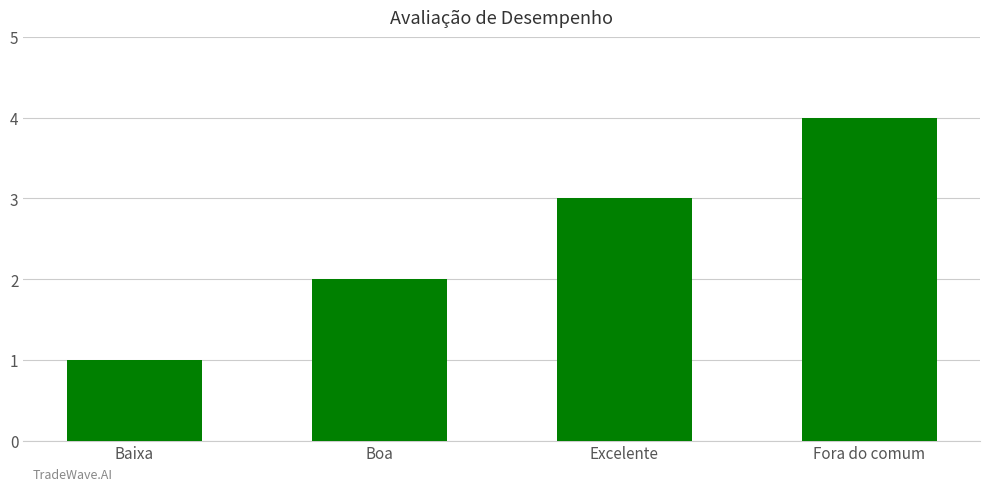

Reading left to right, list all the values displayed in this chart.

Baixa=1	Boa=2	Excelente=3	Fora do comum=4